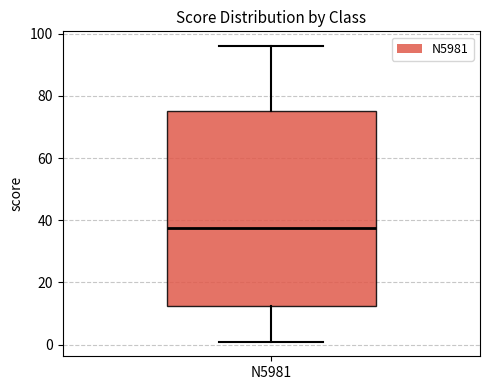

Read this box plot against the y-axis: the position of the median line, the range covered by the box, and the ends of both whiskers. The values are not printed on the chart, so give them approximately, as read against the axis.

median 38, box 12 to 76, whiskers 2 to 96